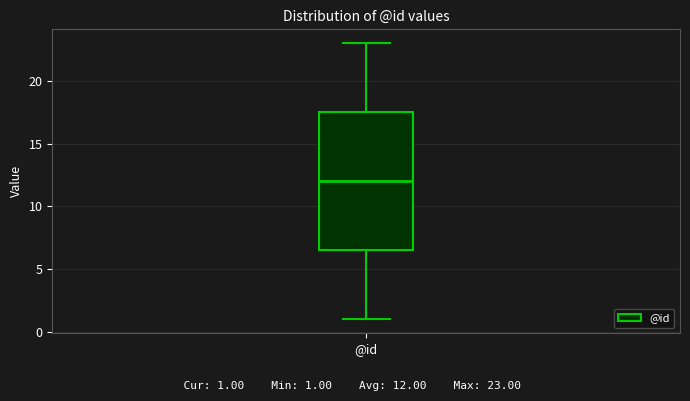

Transcribe this box plot: give where the median line is, the range the box spans, and where the two whiskers end, as read against the y-axis. The values are not printed on the chart, so give them approximately, as read against the axis.

median 12.0, box 6.5 to 17.5, whiskers 1.0 to 23.0